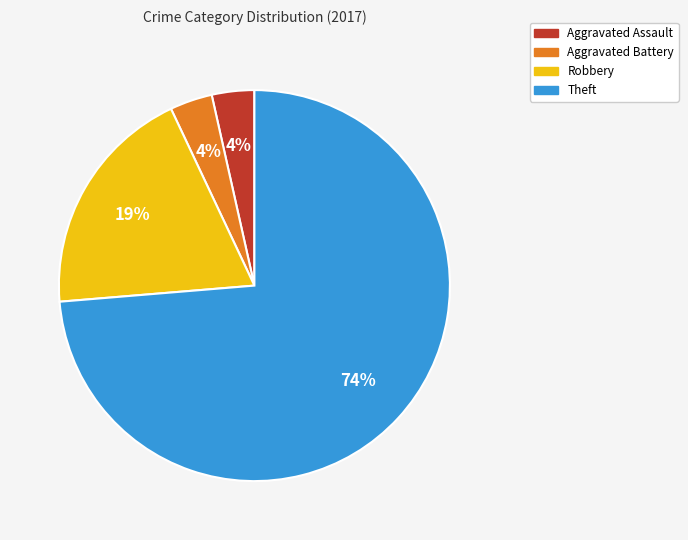

Does Theft represent more than half of the total?

Yes